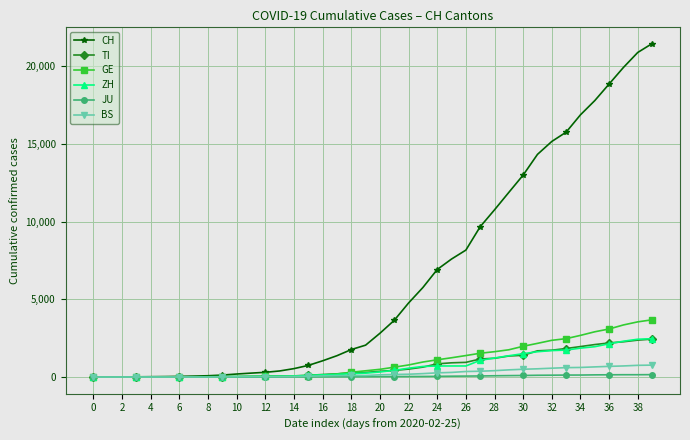

What is the average value of the BS series?

246